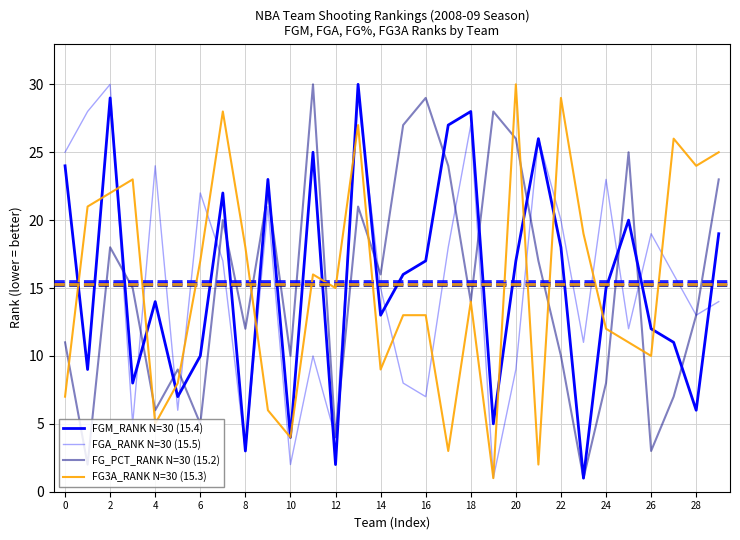

Does the chart display data point markers on the line(s)?

No